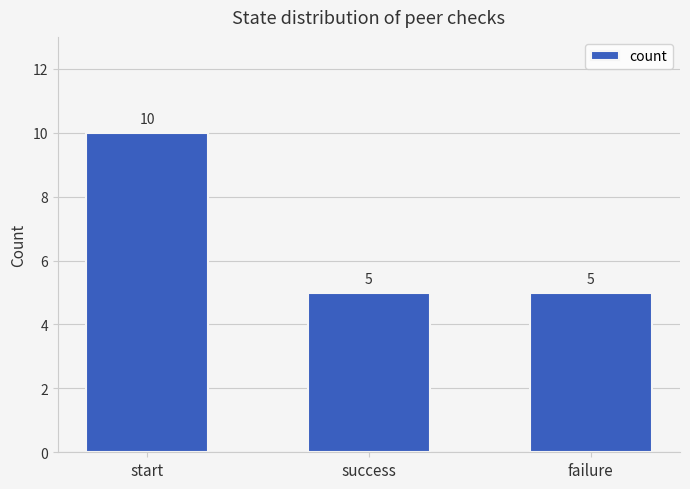

Is it true that the value at start is 10?

True